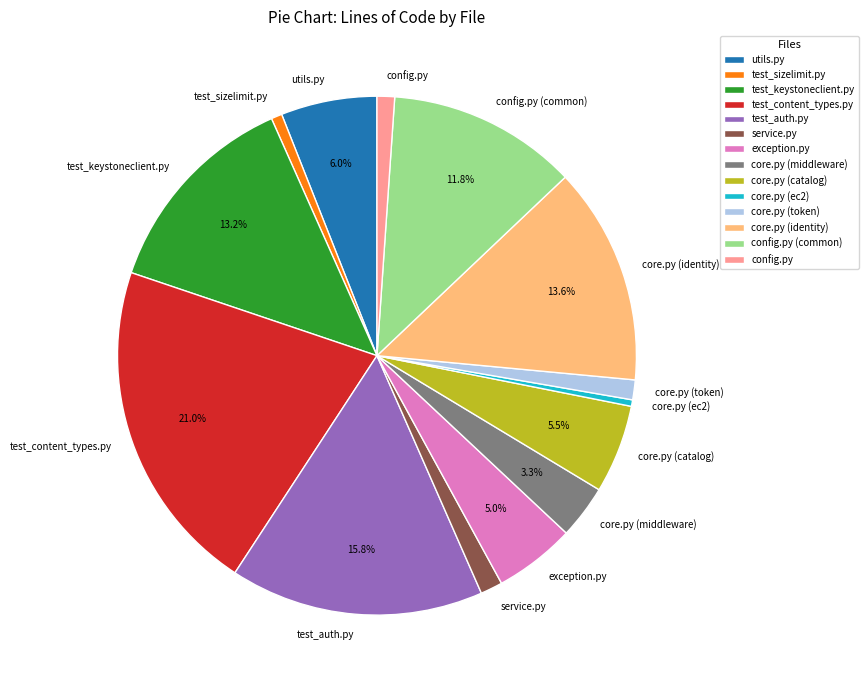

Between utils.py and core.py (ec2), which is larger?

utils.py